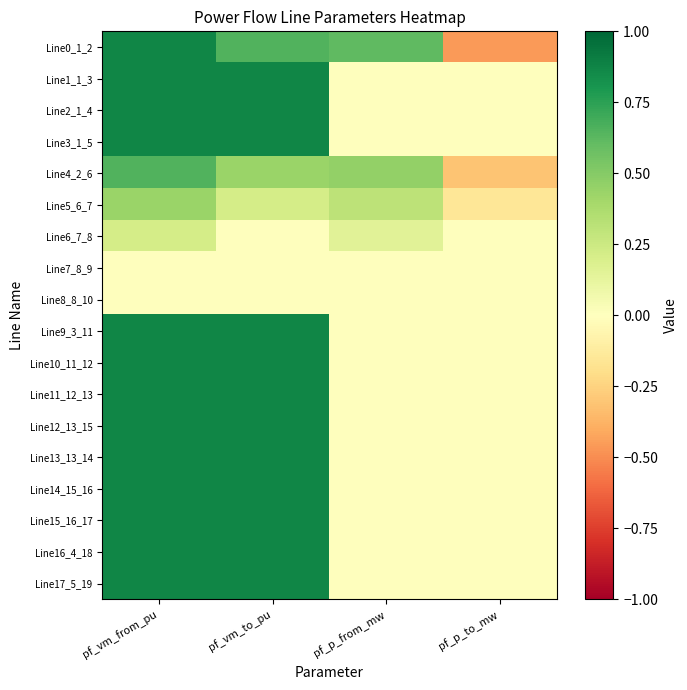

Count the number of categories in the chart.

4